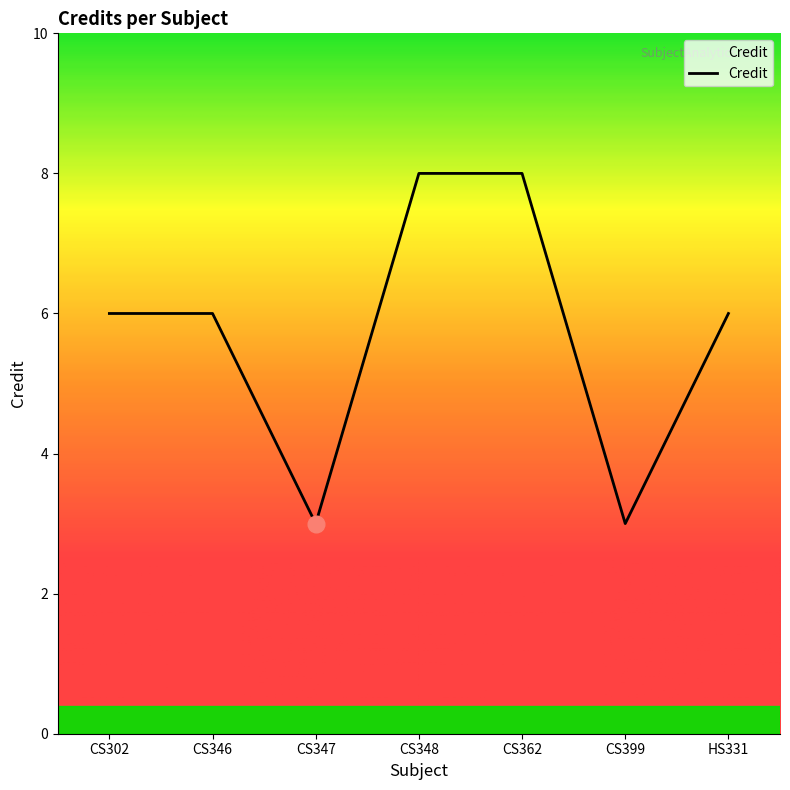

Approximately how many times larger is the value at CS362 compared to HS331?

1.3